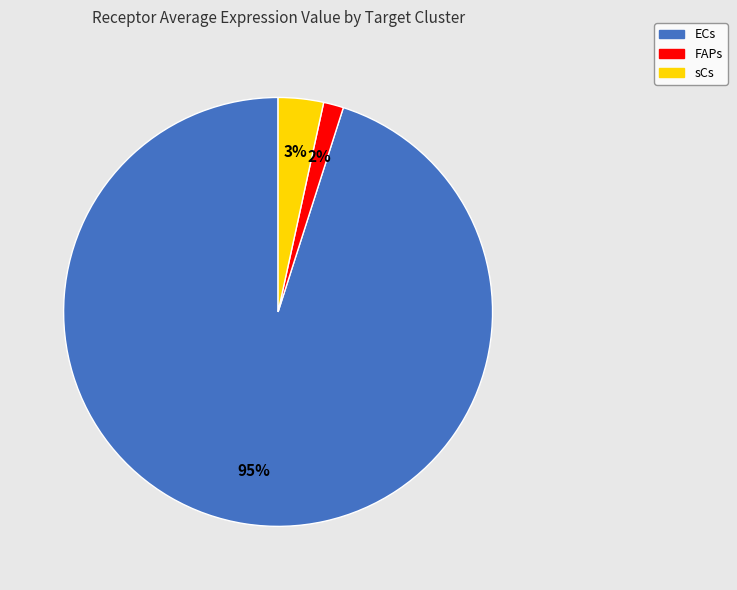

What is the largest slice in the pie chart?

ECs